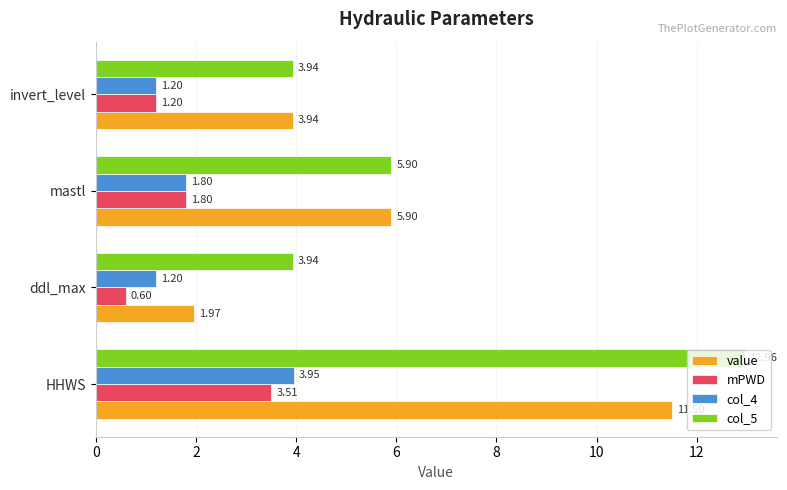

What is the difference between the maximum and second lowest values in the col_5 series?

9.0